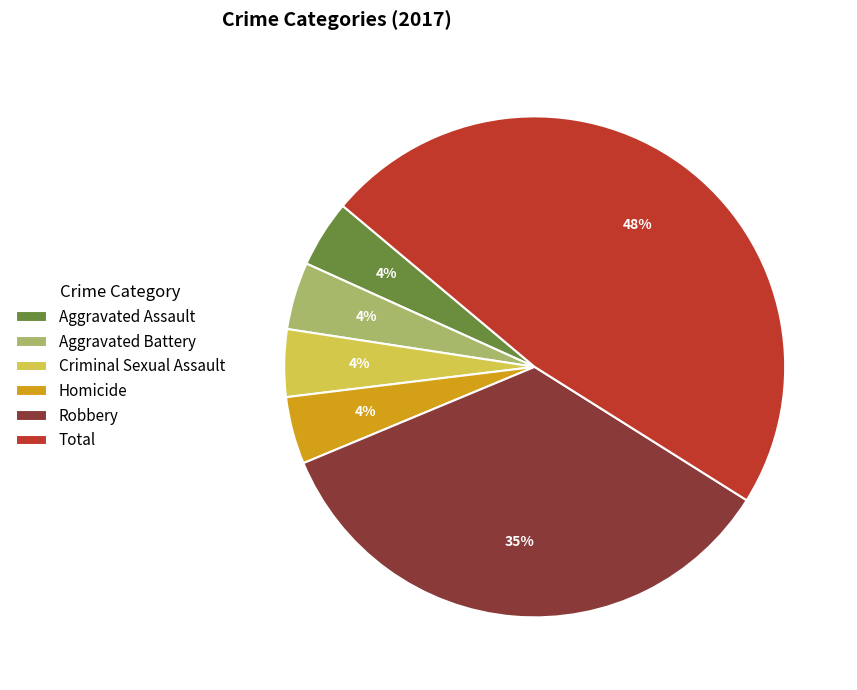

What is the largest slice in the pie chart?

Total